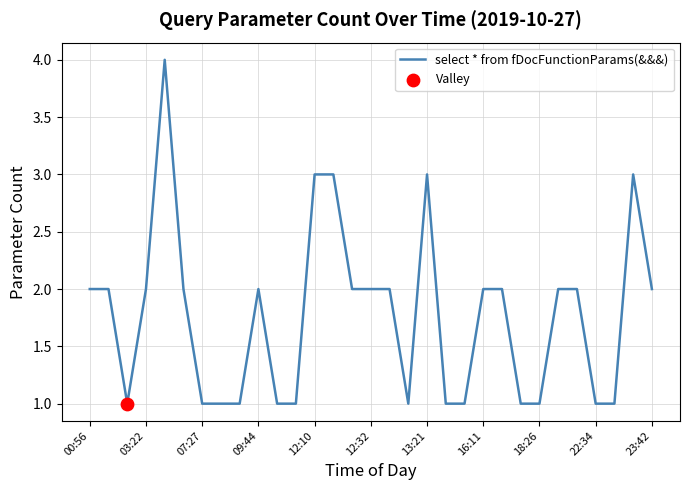

What is the greatest value displayed?

4